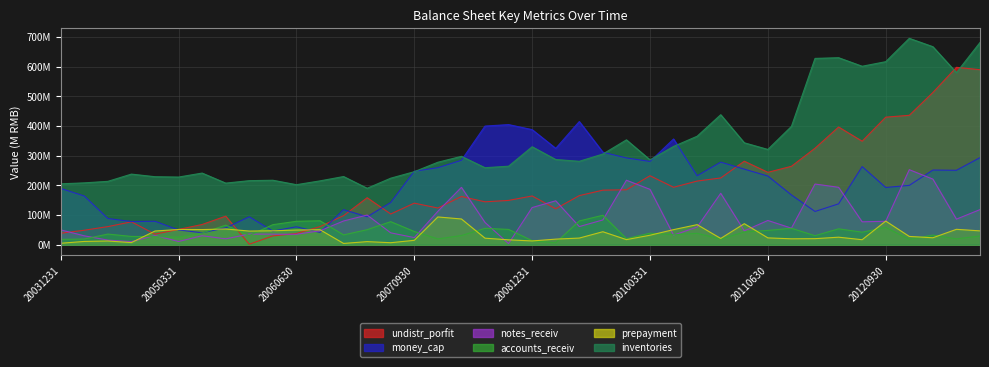

List the series in order of their peak value, highest first.

inventories, undistr_porfit, money_cap, notes_receiv, accounts_receiv, prepayment